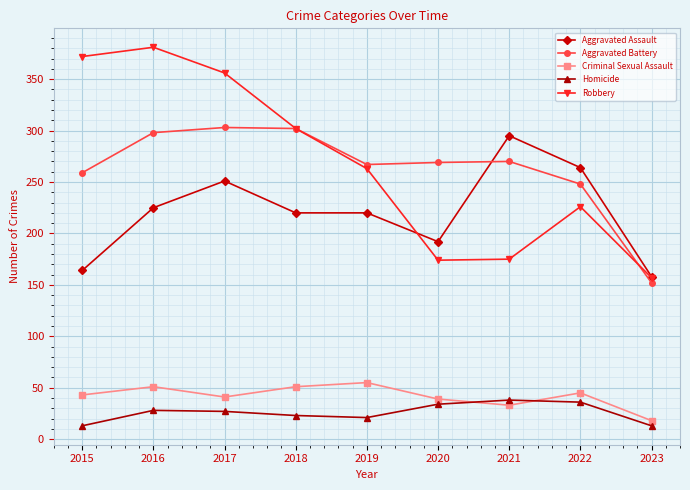

True or false: Aggravated Battery and Homicide cross at least once.

False